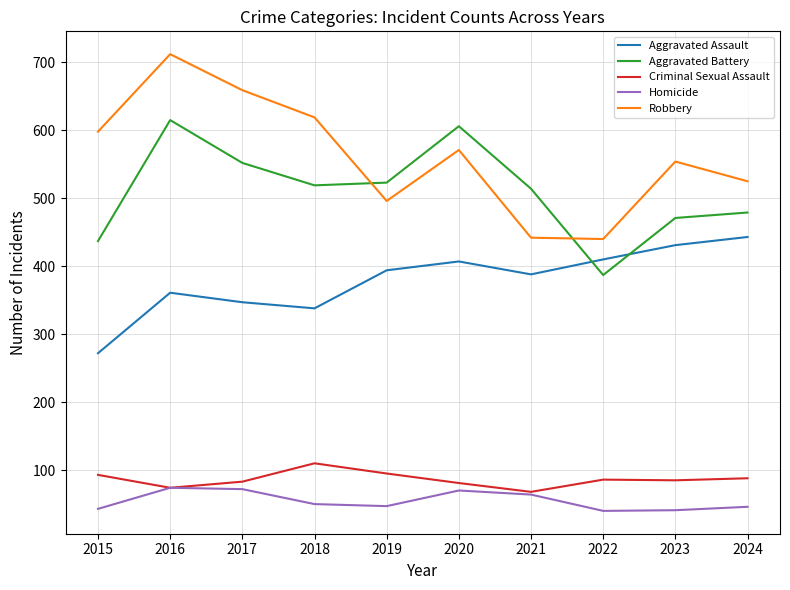

What is the smallest value displayed?

40